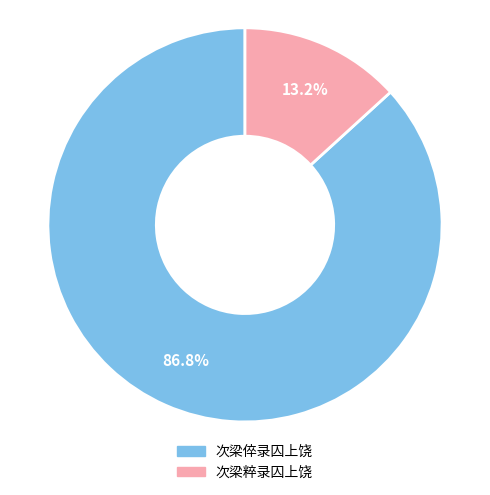

Is it true that 次梁粹录囚上饶 is 23% of the pie?

False